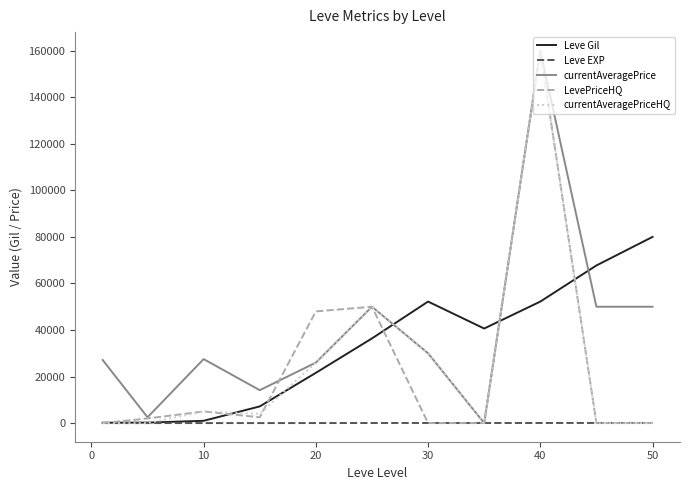

Which series ends up on top after the final intersection of currentAveragePriceHQ and Leve Gil?

Leve Gil